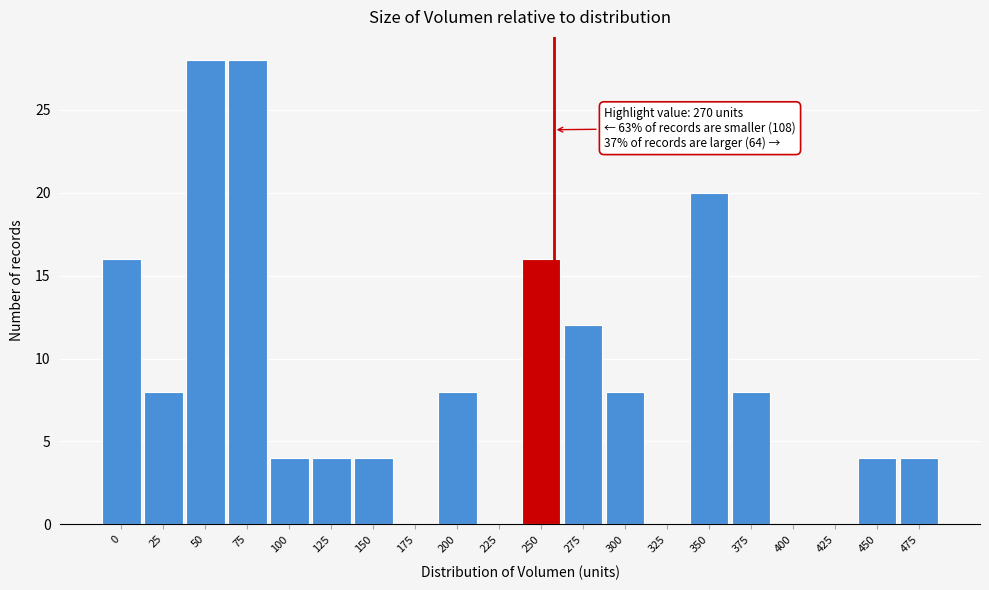

Reading left to right, what are all the values shown in this chart?

0=16	25=8	50=28	75=28	100=4	125=4	150=4	175=0	200=8	225=0	250=16	275=12	300=8	325=0	350=20	375=8	400=0	425=0	450=4	475=4